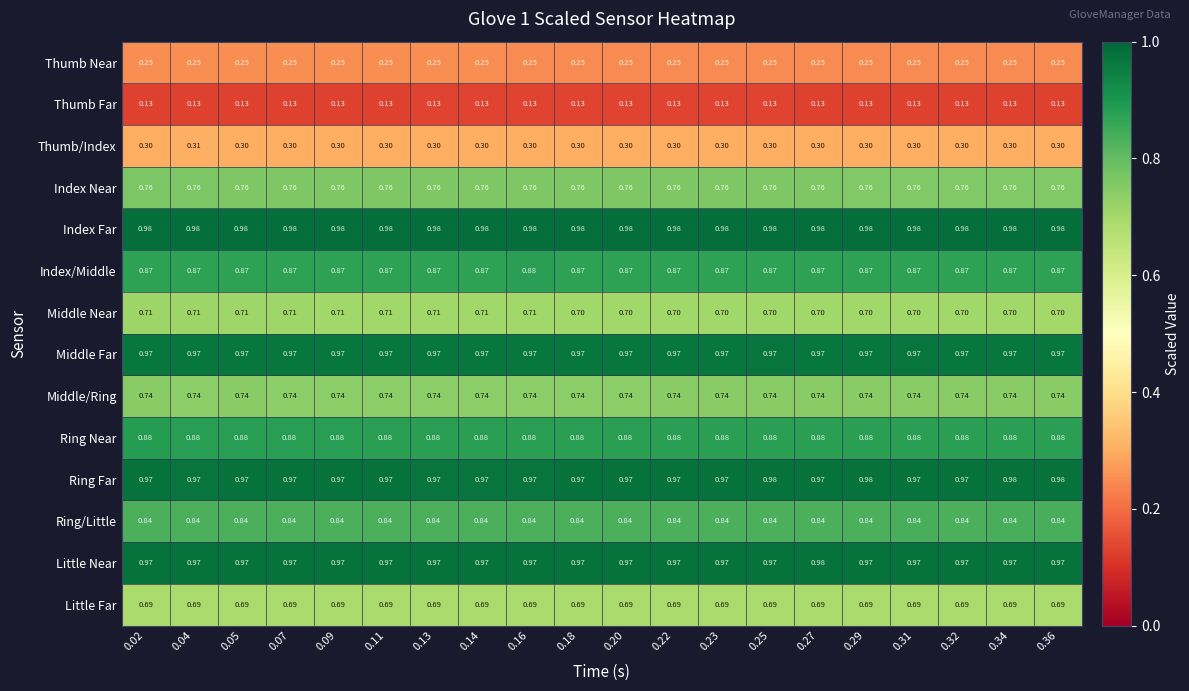

Is the value of Ring Near at 0.23 greater than the value of Thumb Near at 0.14?

Yes